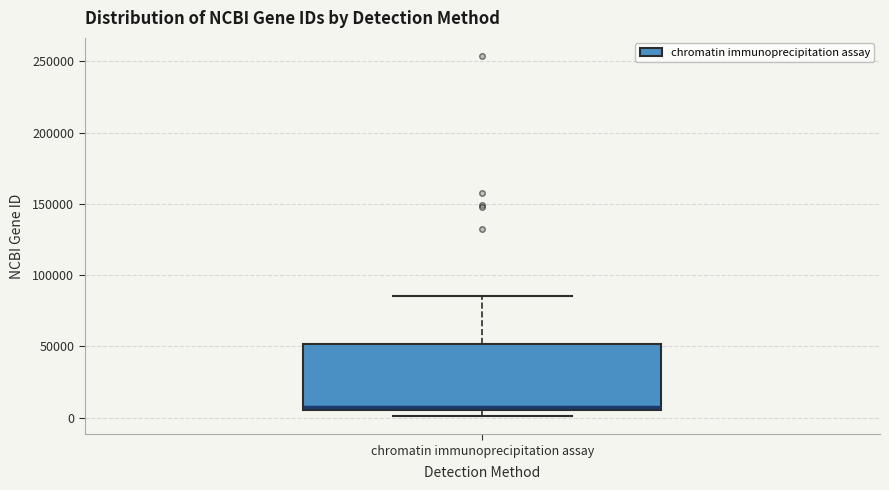

Where is the upper edge of the box for chromatin immunoprecipitation assay on the y-axis? The values are not printed on the chart, so give them approximately, as read against the axis.

50000